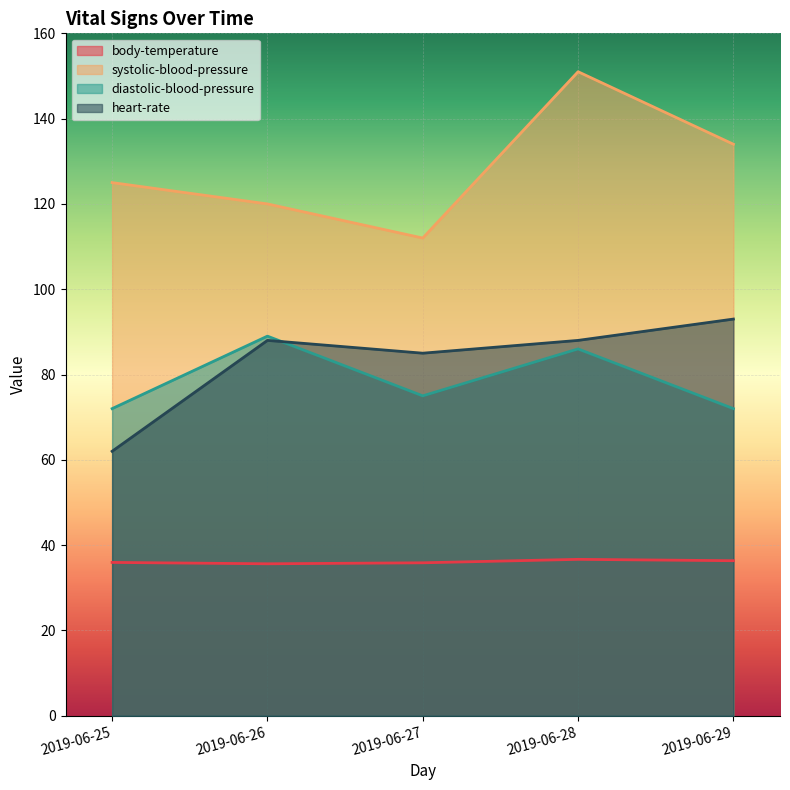

Between 2019-06-25 and 2019-06-26, which series saw the biggest shift?

heart-rate